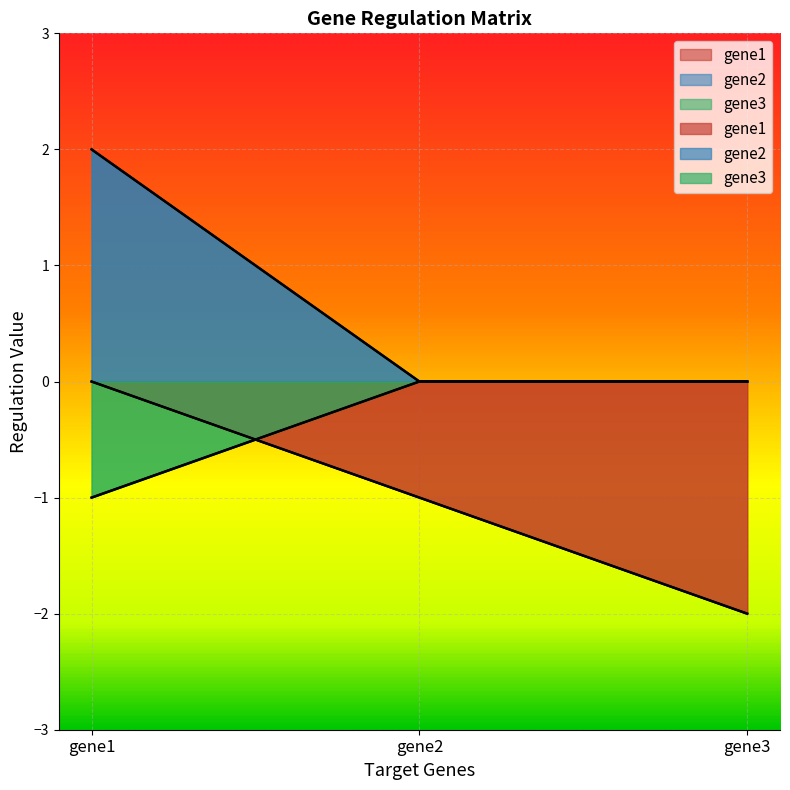

Rank the series by their maximum value, from lowest to highest.

gene1, gene3, gene2